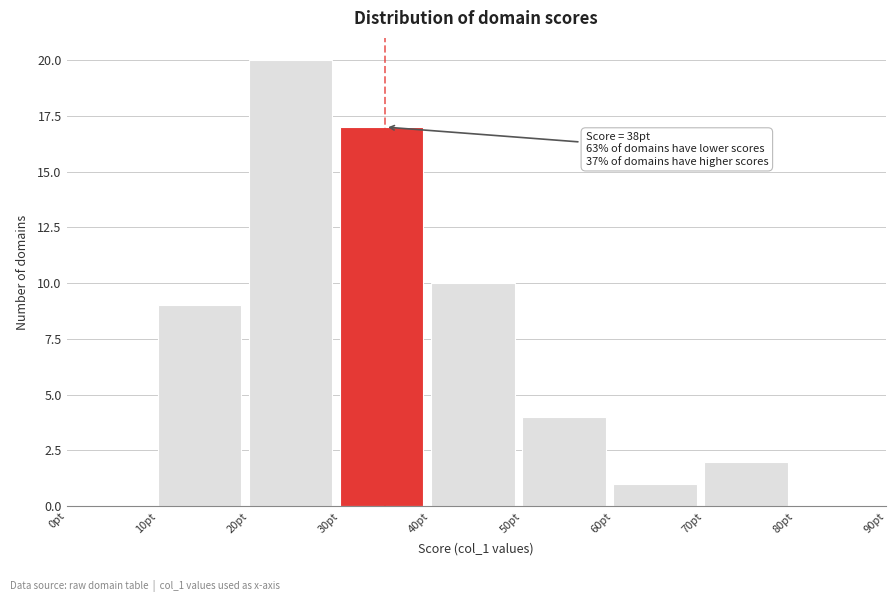

Which range on the x-axis has the tallest bar?

20 to 30